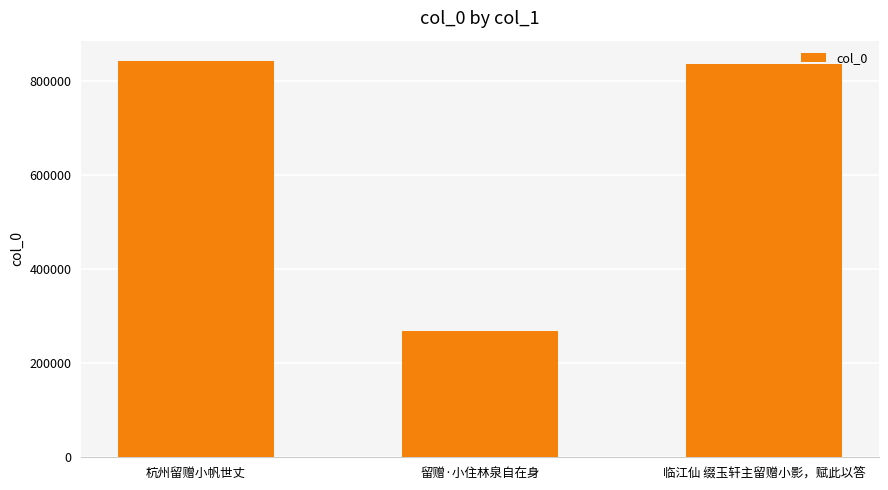

Rank the categories by value from highest to lowest.

杭州留赠小帆世丈, 临江仙 缀玉轩主留赠小影，赋此以答, 留赠·小住林泉自在身